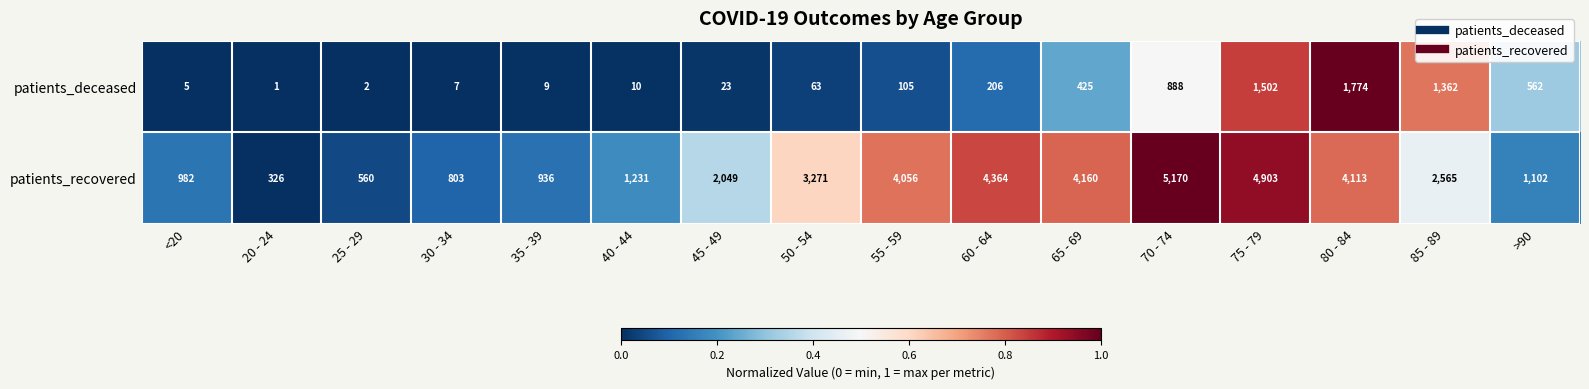

List the labels in order of patients_recovered value, largest first.

70 - 74, 75 - 79, 60 - 64, 65 - 69, 80 - 84, 55 - 59, 50 - 54, 85 - 89, 45 - 49, 40 - 44, >90, <20, 35 - 39, 30 - 34, 25 - 29, 20 - 24